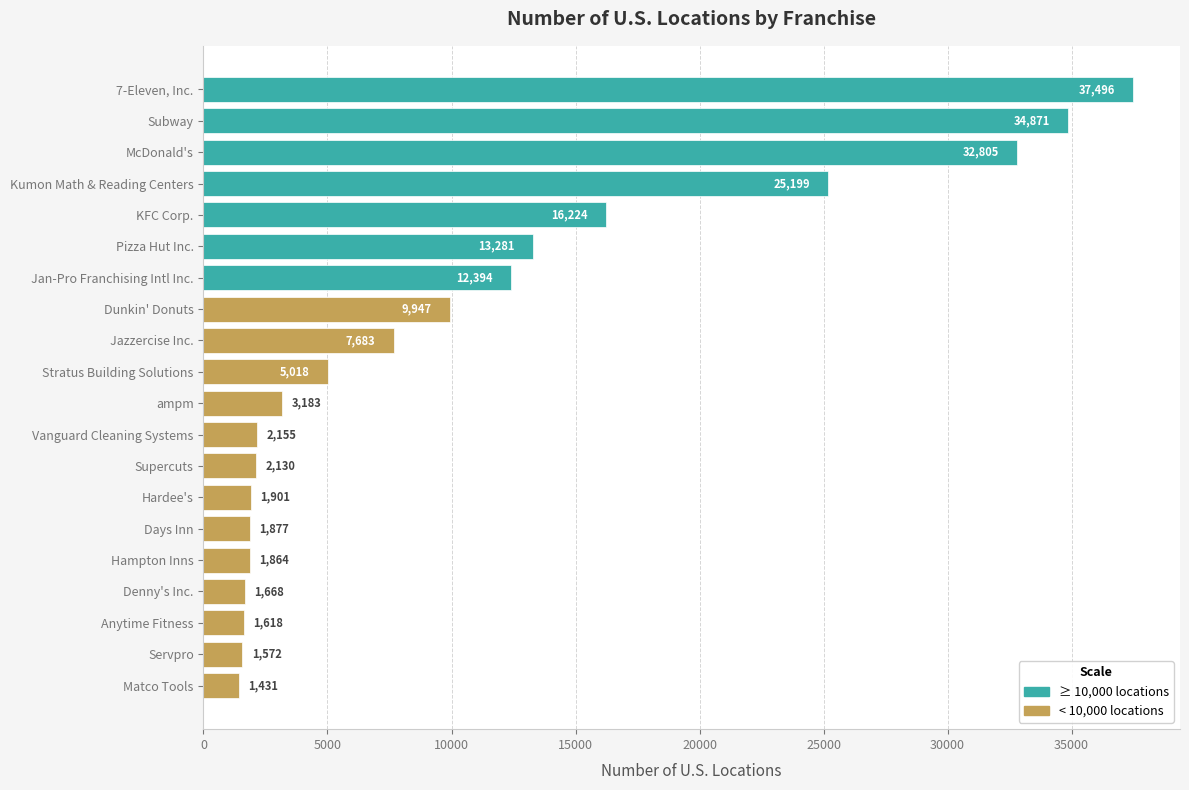

What is the greatest value displayed?

37496